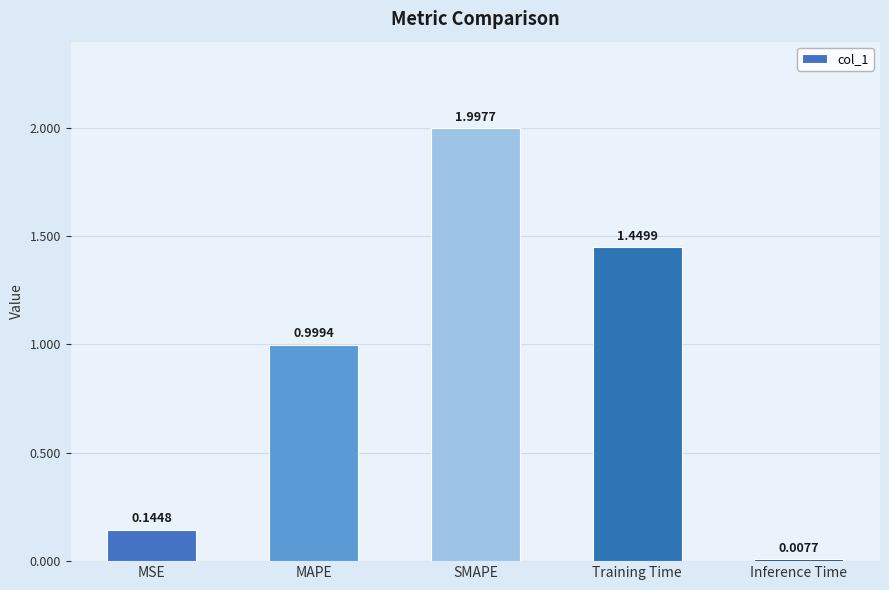

Which label corresponds to the smallest value in the chart?

Inference Time